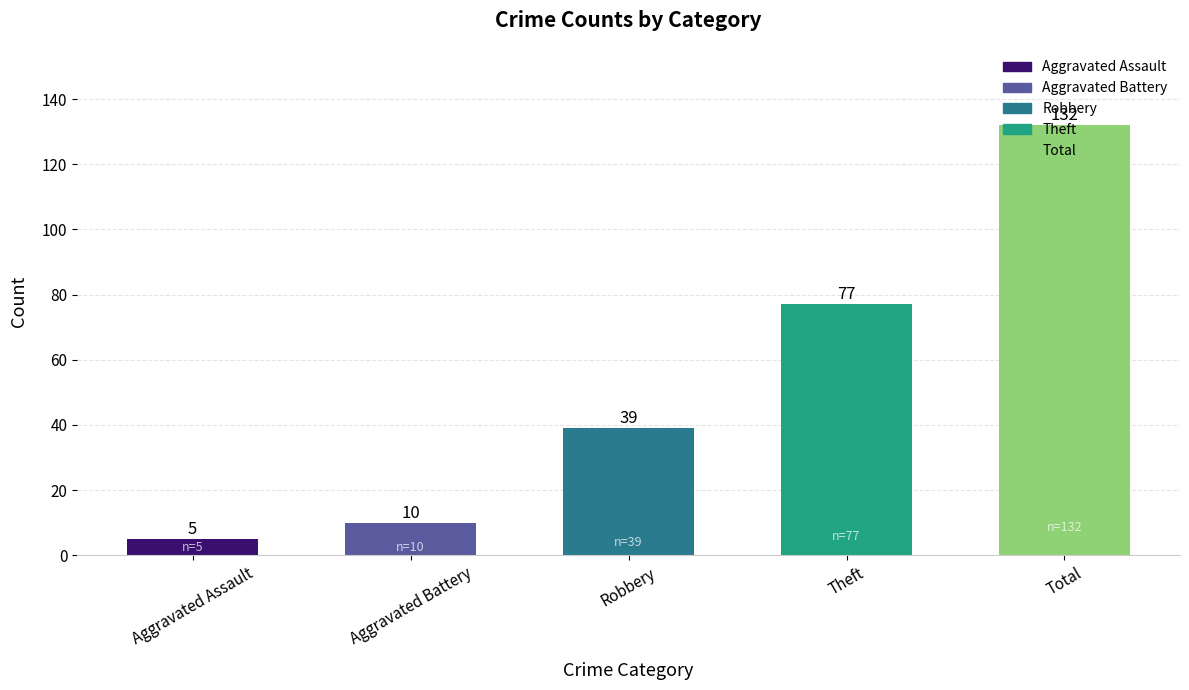

How many values are below 39?

2